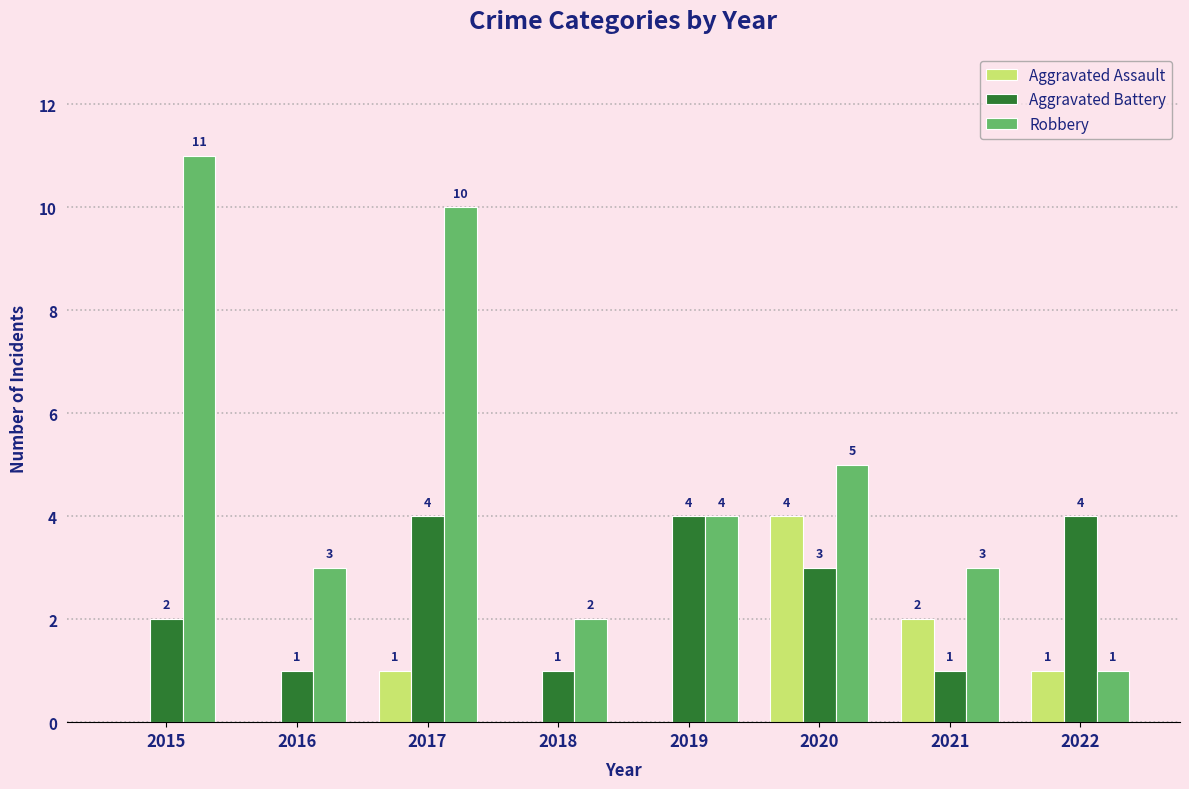

How many data points does each series have?

8